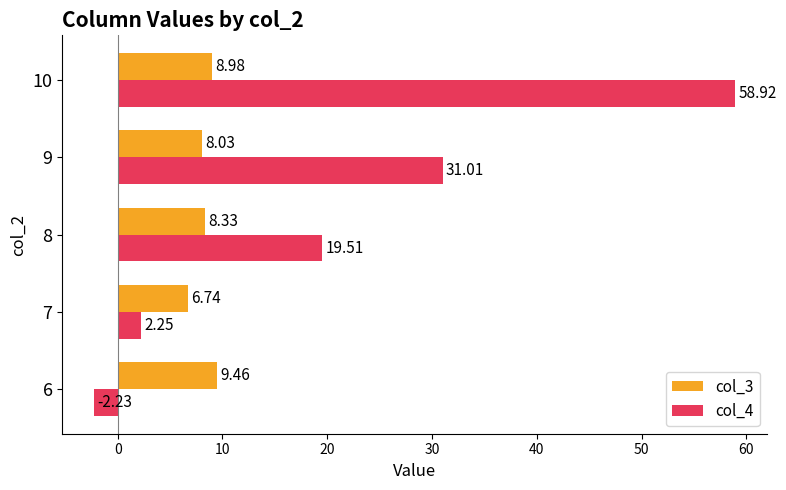

List the labels in order of col_3 value, smallest first.

7, 9, 8, 10, 6